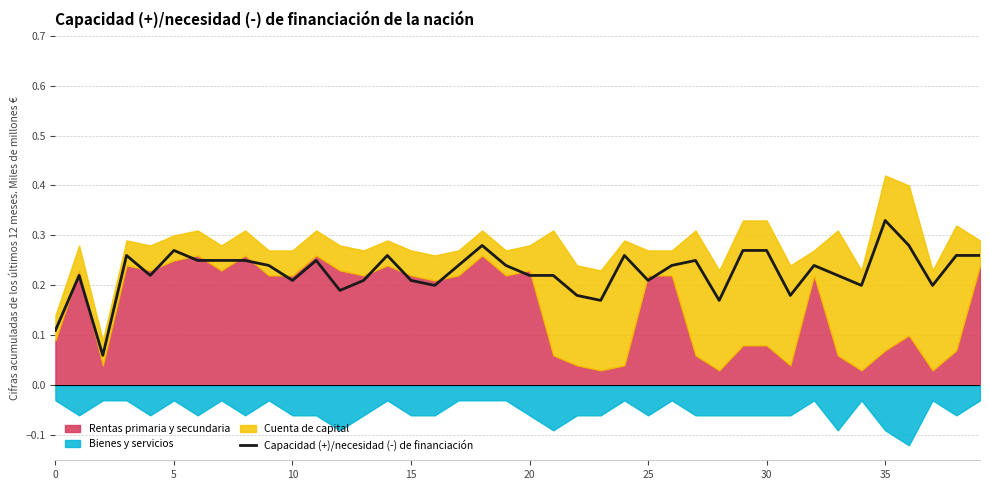

What is the value of the 20th point from the left?

0.2